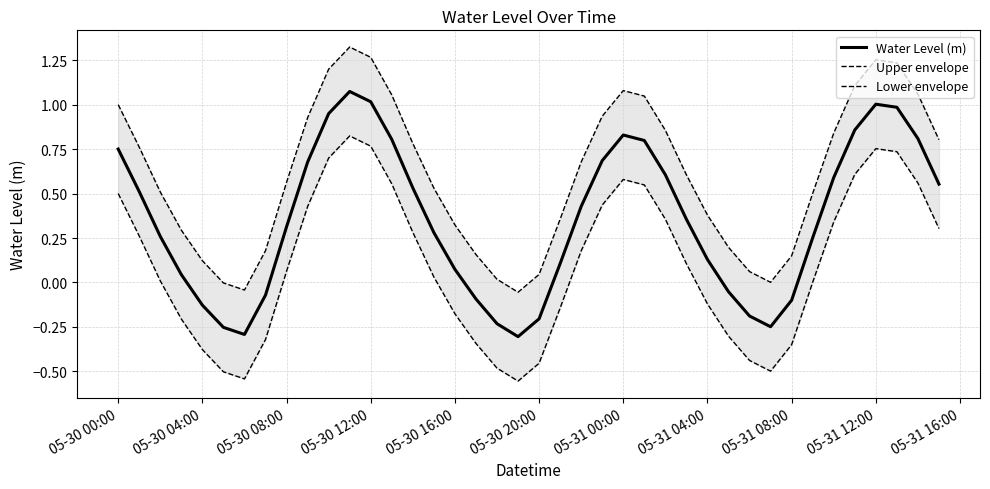

At which label does Water Level (m) first exceed 0?

05-30 00:00